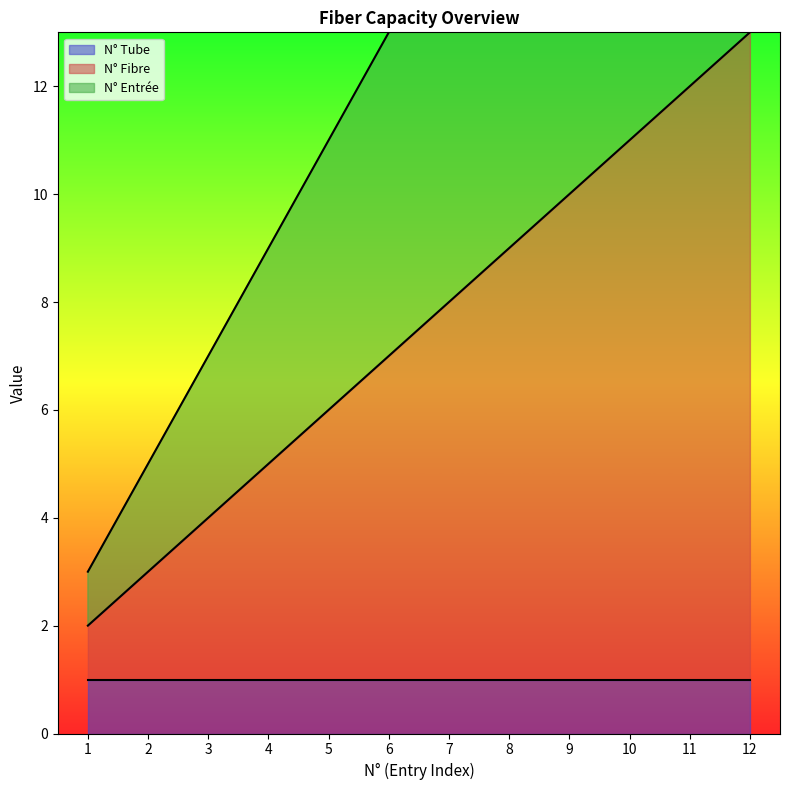

Read the N° Entrée value at 3, to the nearest 5.

5